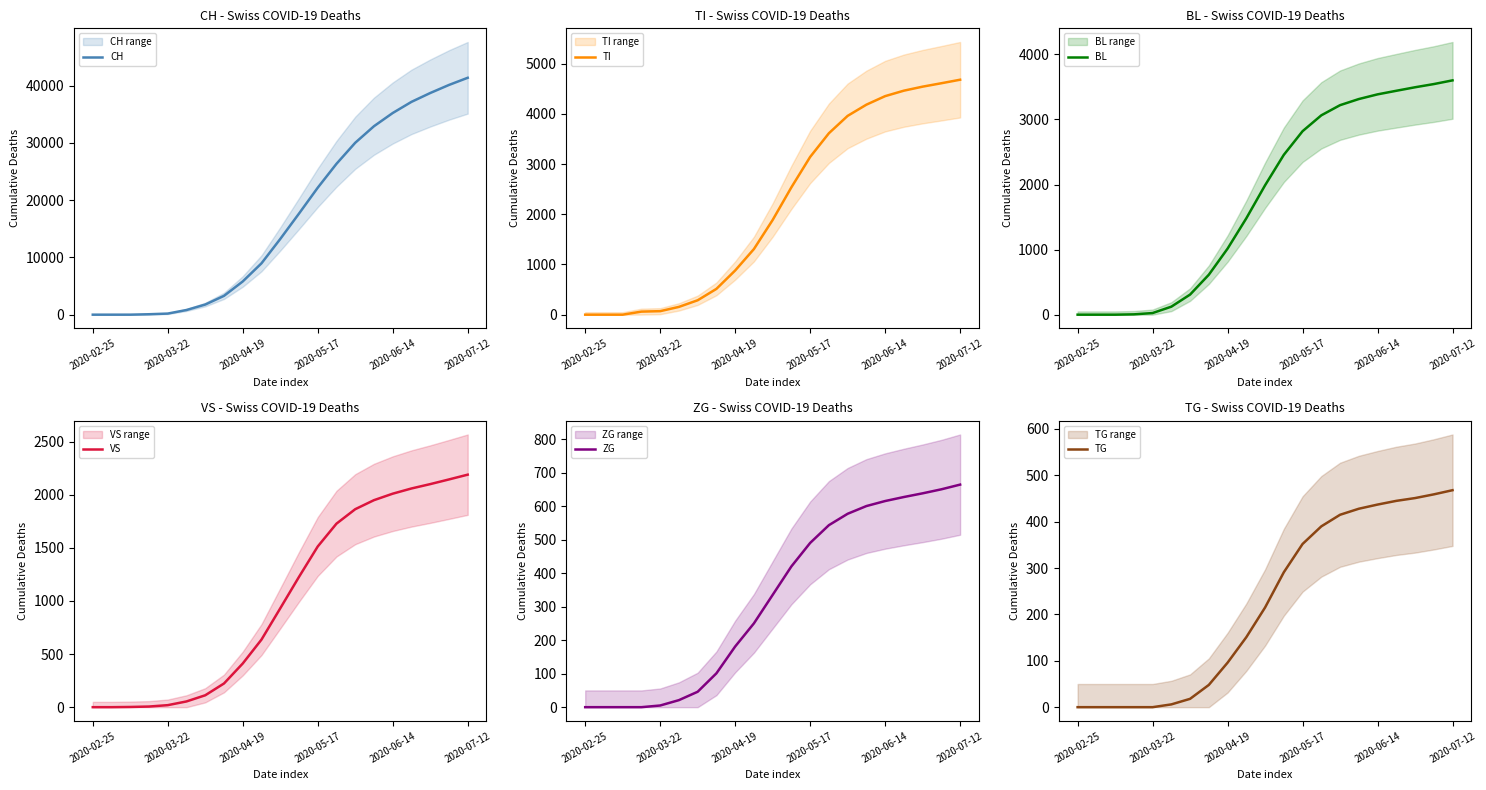

Which label corresponds to the smallest value in the chart?

2020-02-25